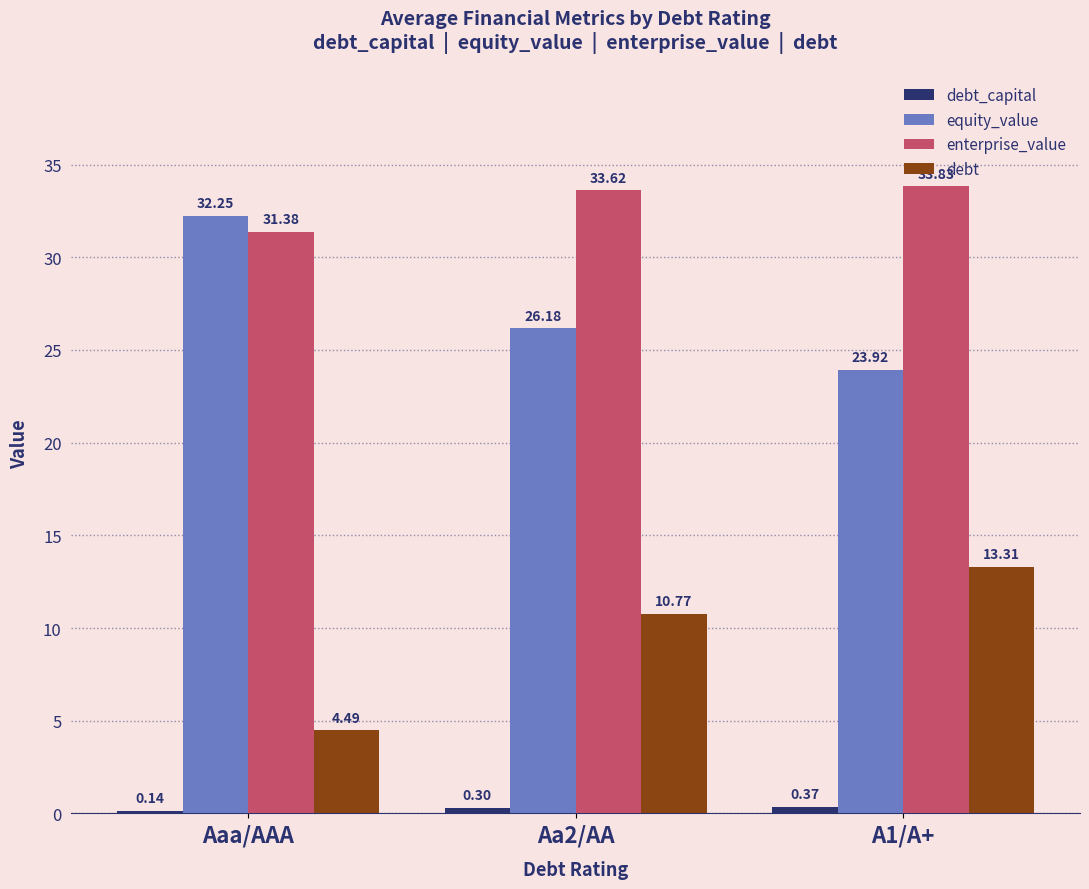

At which category is the sum across all series the highest?

A1/A+